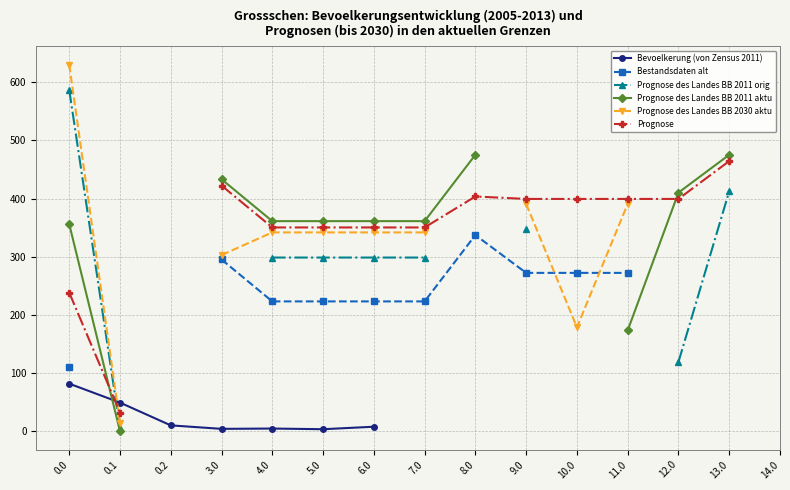

At how many categories does at least one series exceed 368?

8